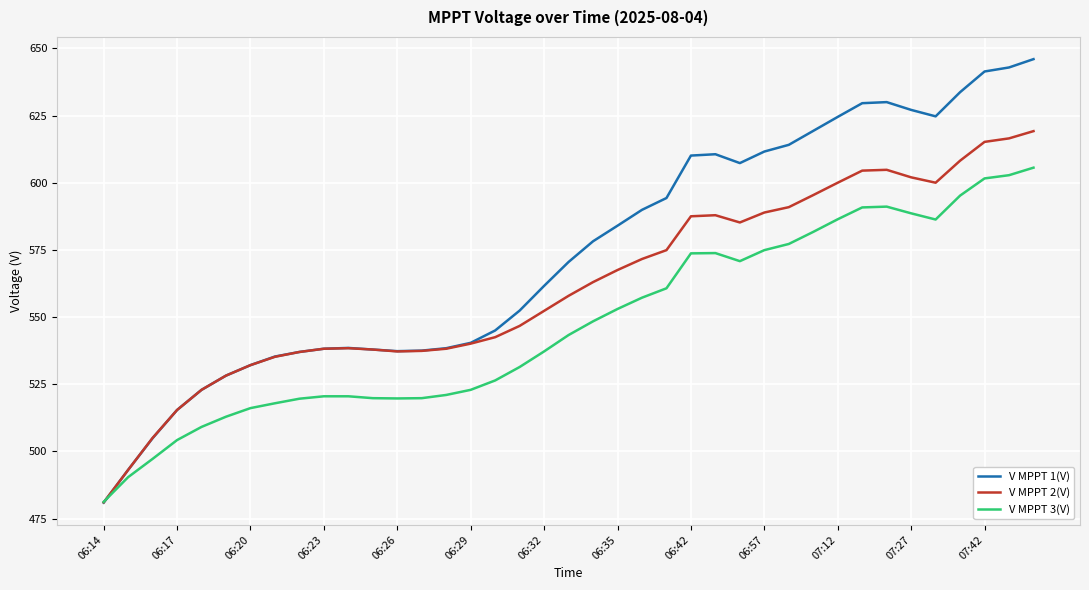

Does the chart display data point markers on the line(s)?

No